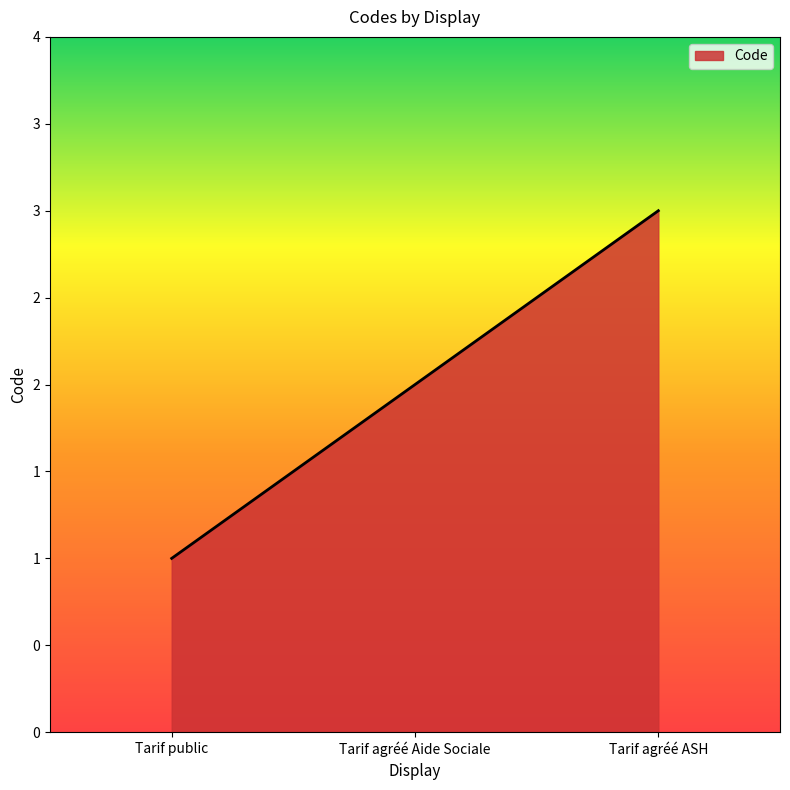

At which label is the value closest to 2?

Tarif agréé Aide Sociale